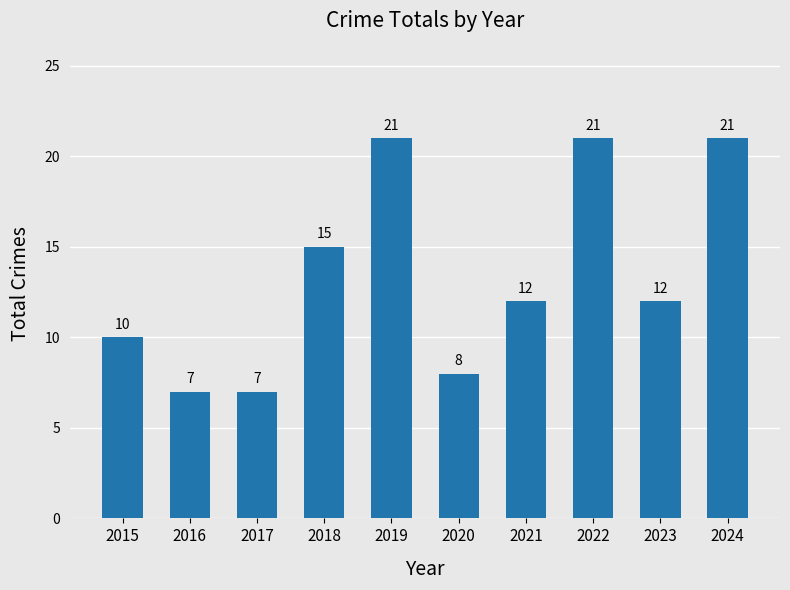

What is the sum of all values?

134